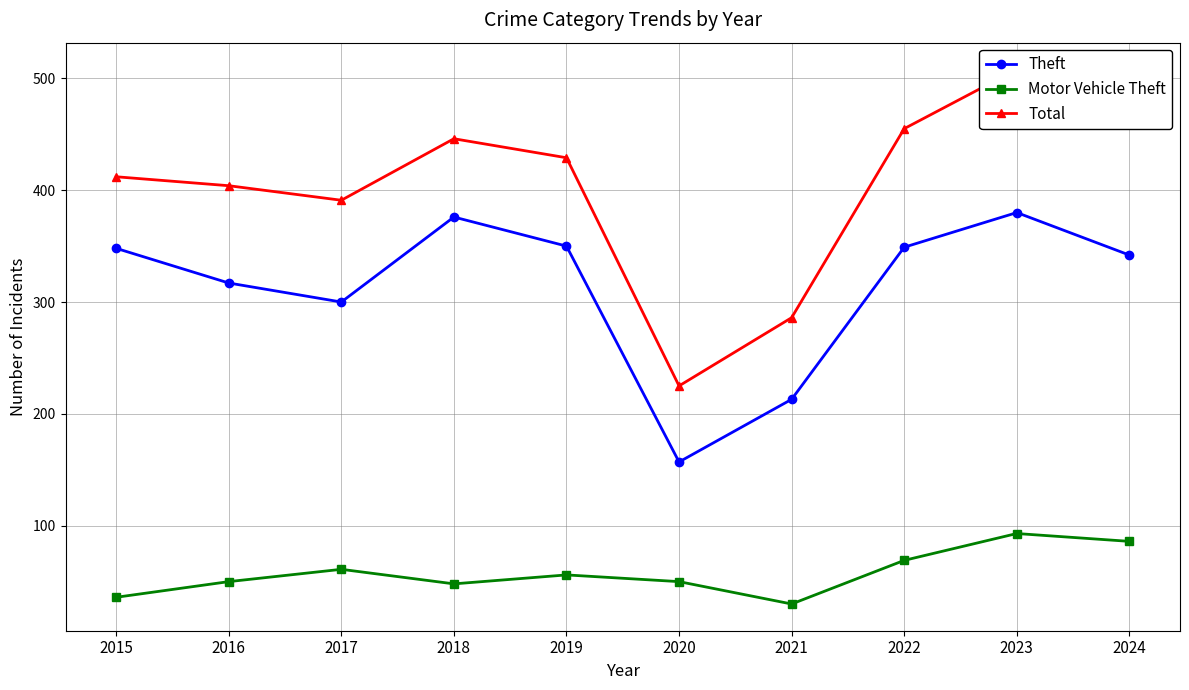

What is the difference between the highest and lowest values at 2021?

256